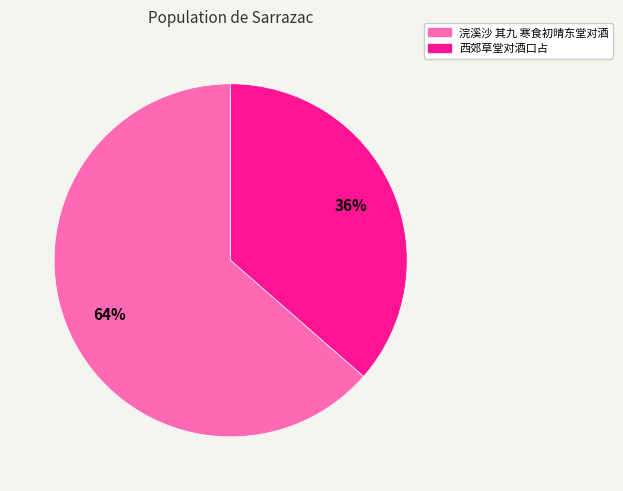

The 西郊草堂对酒口占 slice represents 36% of the pie. True or false?

True